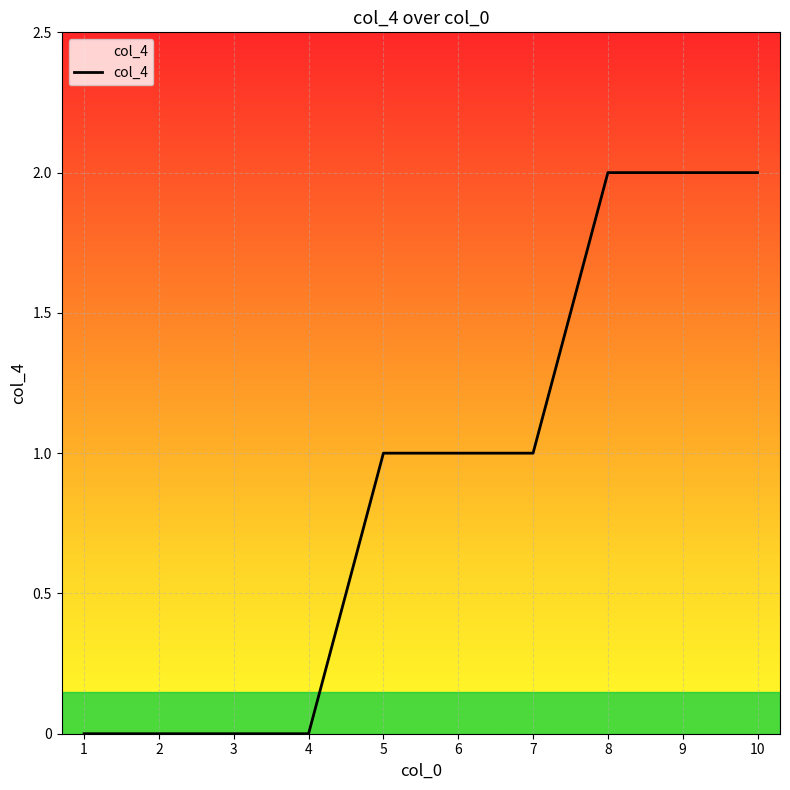

What is the change in value from 2 to 6?

+1